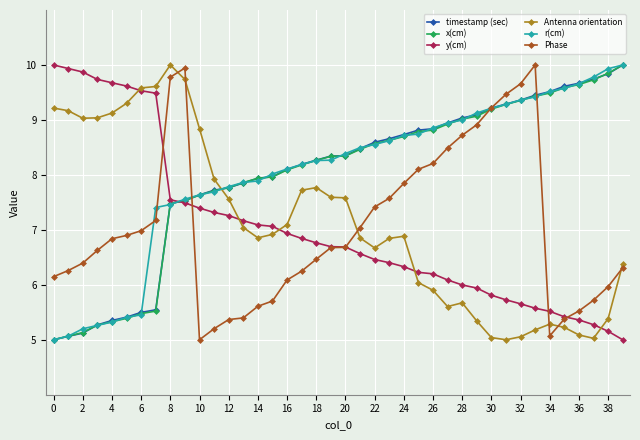

What is the greatest value displayed?

10.0